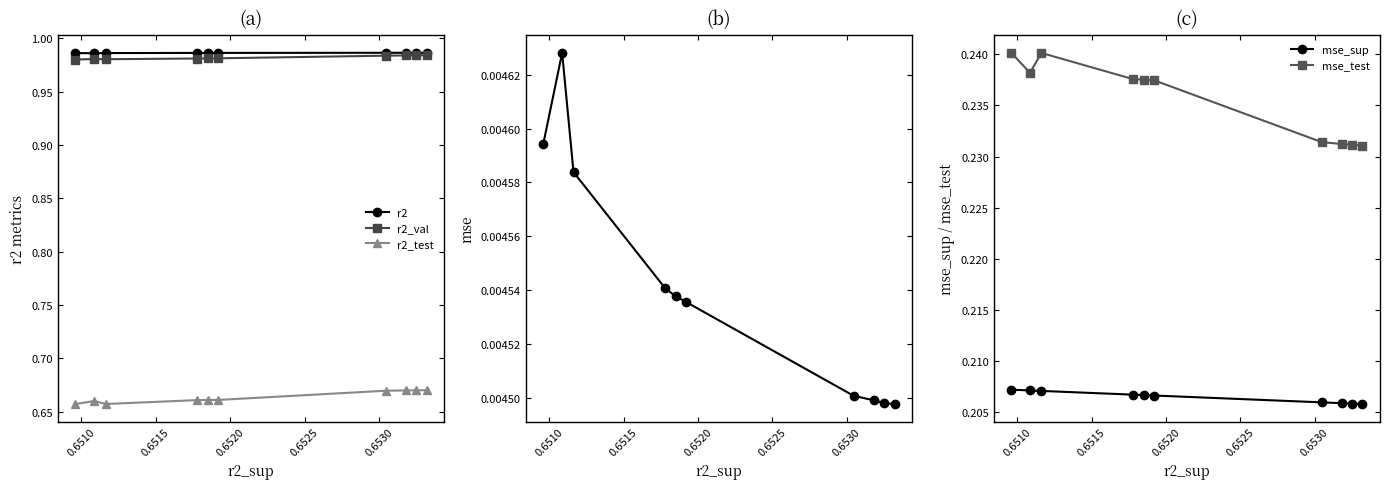

What is the value of the mse_sup point at the 6th from the left?

0.2